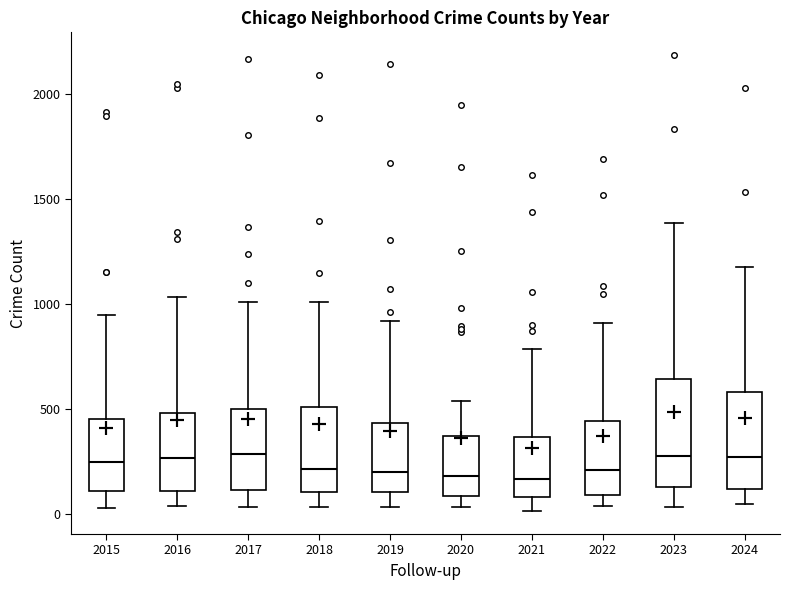

Reading left to right, read every box against the y-axis: the position of its median line, the range the box covers, and the ends of its whiskers. The values are not printed on the chart, so give them approximately, as read against the axis.

2015: median 250, box 100 to 450, whiskers 50 to 950
2016: median 250, box 100 to 500, whiskers 50 to 1050
2017: median 300, box 100 to 500, whiskers 50 to 1000
2018: median 200, box 100 to 500, whiskers 50 to 1000
2019: median 200, box 100 to 450, whiskers 50 to 900
2020: median 200, box 100 to 350, whiskers 50 to 550
2021: median 150, box 100 to 350, whiskers 0 to 800
2022: median 200, box 100 to 450, whiskers 50 to 900
2023: median 250, box 150 to 650, whiskers 50 to 1400
2024: median 250, box 100 to 600, whiskers 50 to 1200